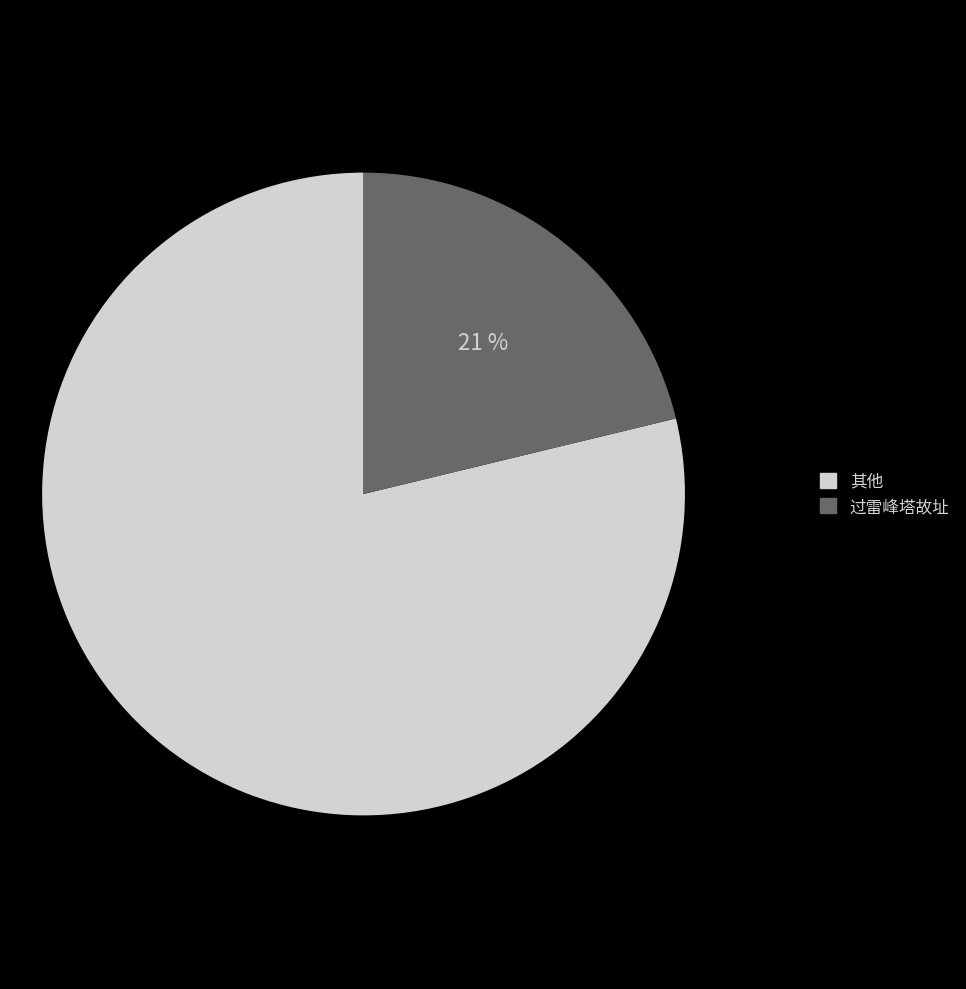

Which category has the smallest portion of the pie?

过雷峰塔故址